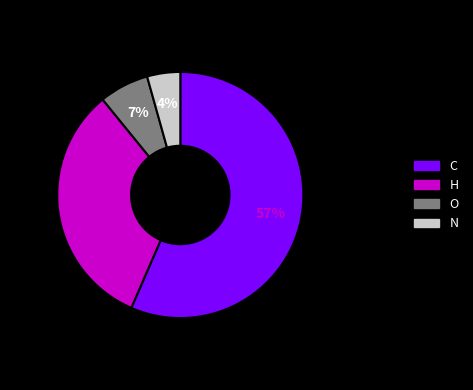

Combined, do H and N account for over 50%?

No